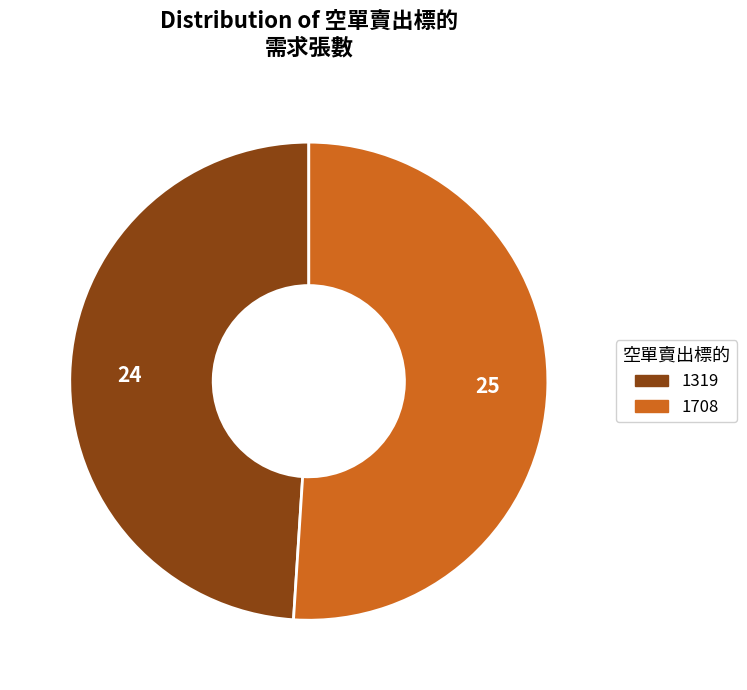

Which category has the smallest portion of the pie?

1319